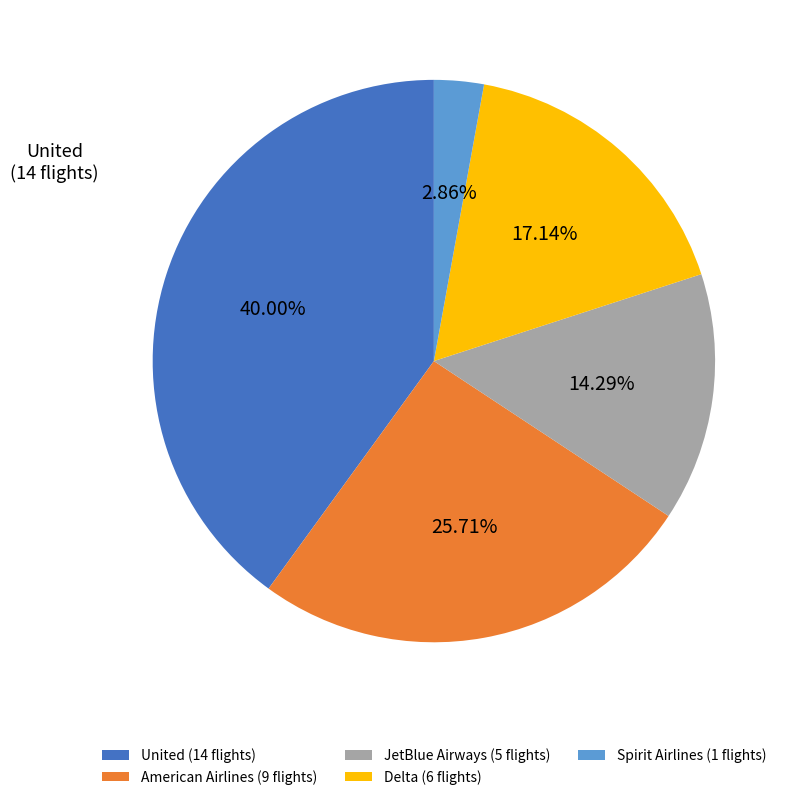

What percentage is the United slice, to the nearest percent?

40%